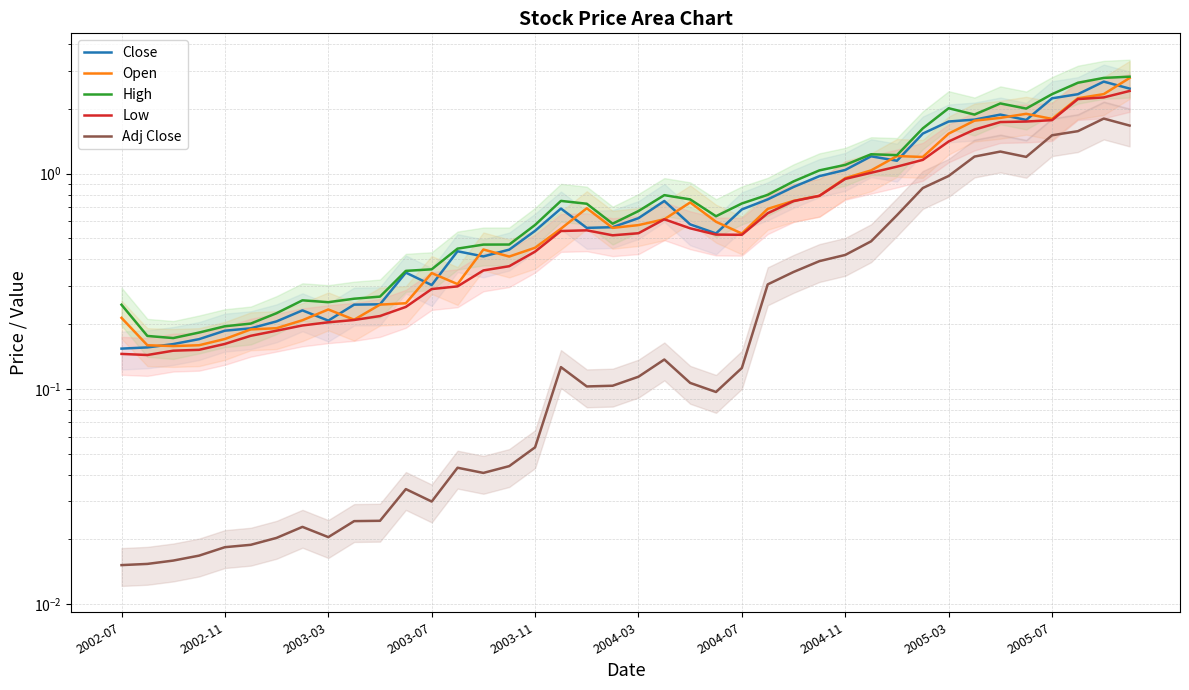

True or false: Close has a value of 0.2 at 18.

False